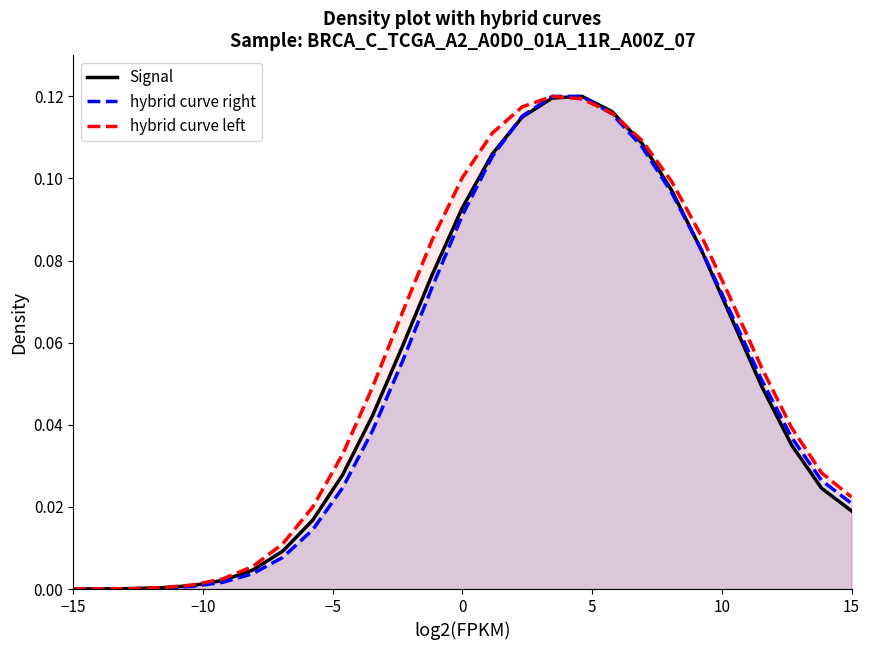

Reading right to left, transcribe all the data shown in this chart.

Signal: 0.0	0.0	0.0	0.0	0.1	0.1	0.1	0.1	0.1	0.1	0.1	0.1	0.1	0.1	0.1	0.1	0.0	0.0	0.0	0.0	0.0	0.0	0.0	0.0	0.0	0.0	0.0
hybrid curve right: 0.0	0.0	0.0	0.1	0.1	0.1	0.1	0.1	0.1	0.1	0.1	0.1	0.1	0.1	0.1	0.1	0.0	0.0	0.0	0.0	0.0	0.0	0.0	0.0	0.0	0.0	0.0
hybrid curve left: 0.0	0.0	0.0	0.1	0.1	0.1	0.1	0.1	0.1	0.1	0.1	0.1	0.1	0.1	0.1	0.1	0.0	0.0	0.0	0.0	0.0	0.0	0.0	0.0	0.0	0.0	0.0